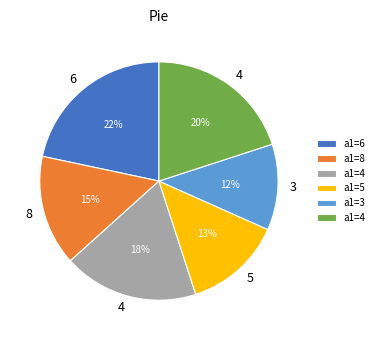

Count the number of slices in the pie.

6